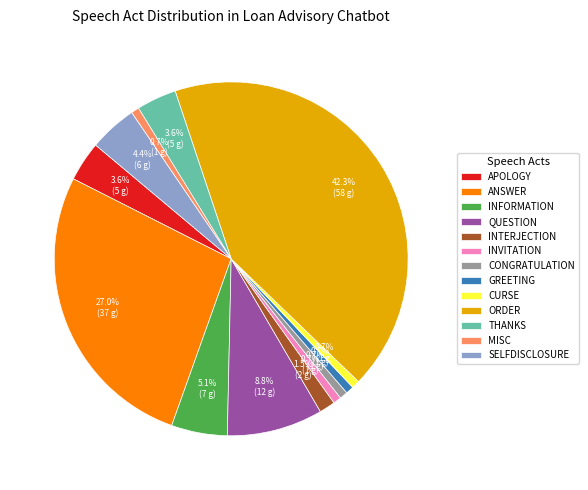

To the nearest percent, what is the combined percentage of CONGRATULATION and INVITATION?

1%